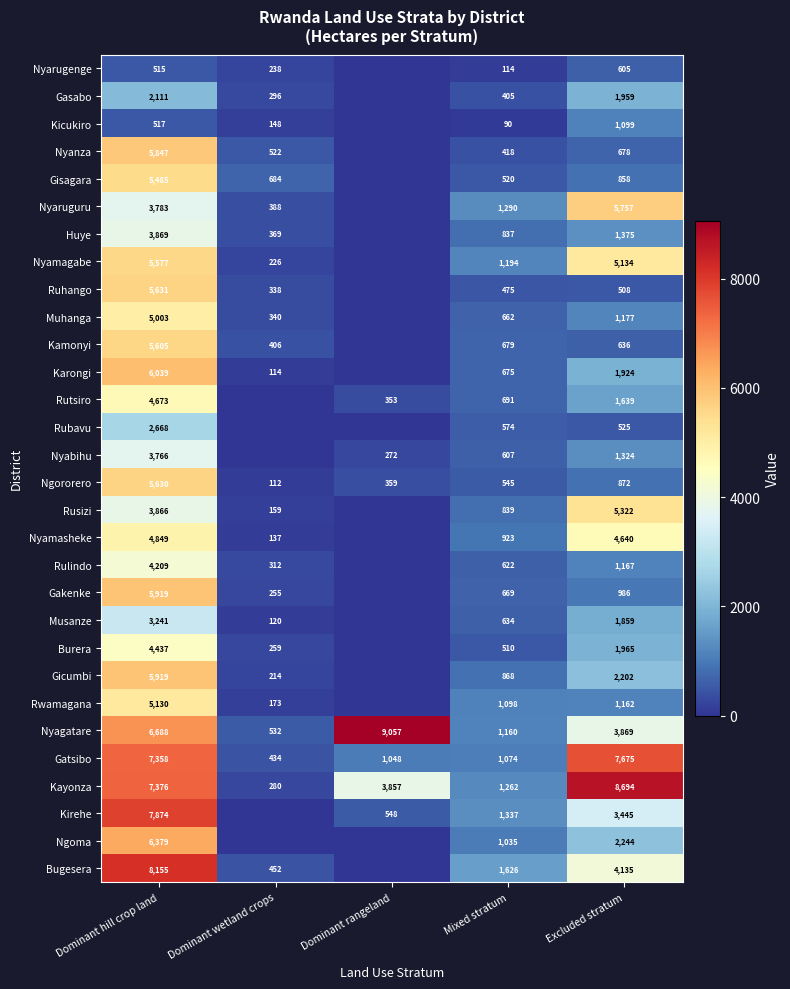

What is the sum of all Nyagatare values?

21306